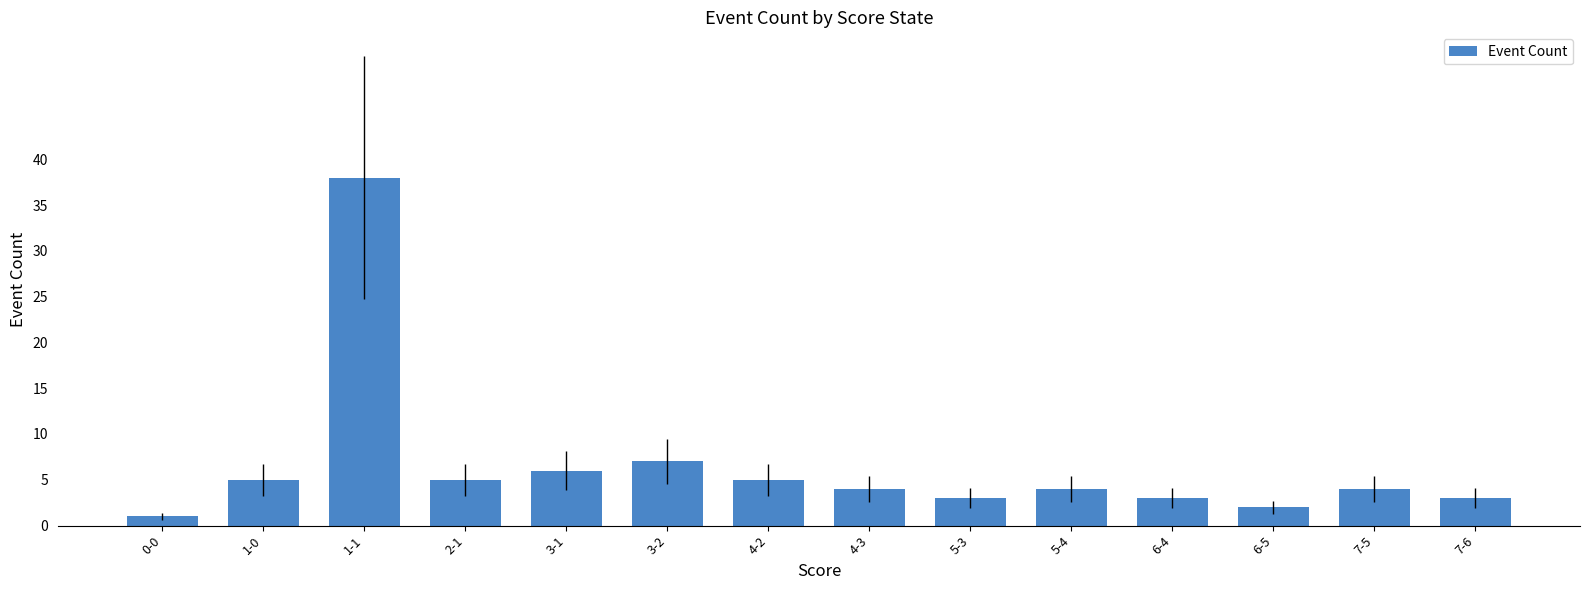

Which category has the highest value across all series?

1-1